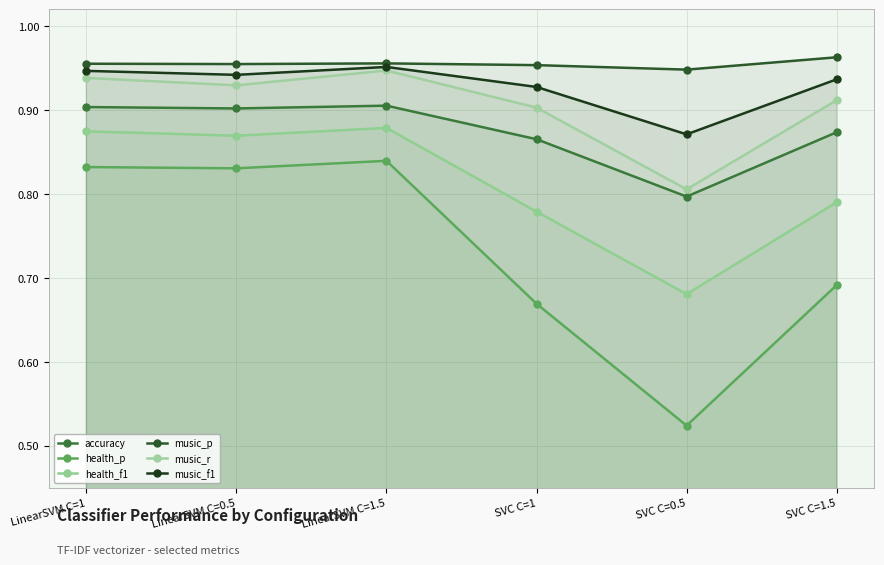

What are all the series names shown in the legend?

accuracy, health_p, health_f1, music_p, music_r, music_f1